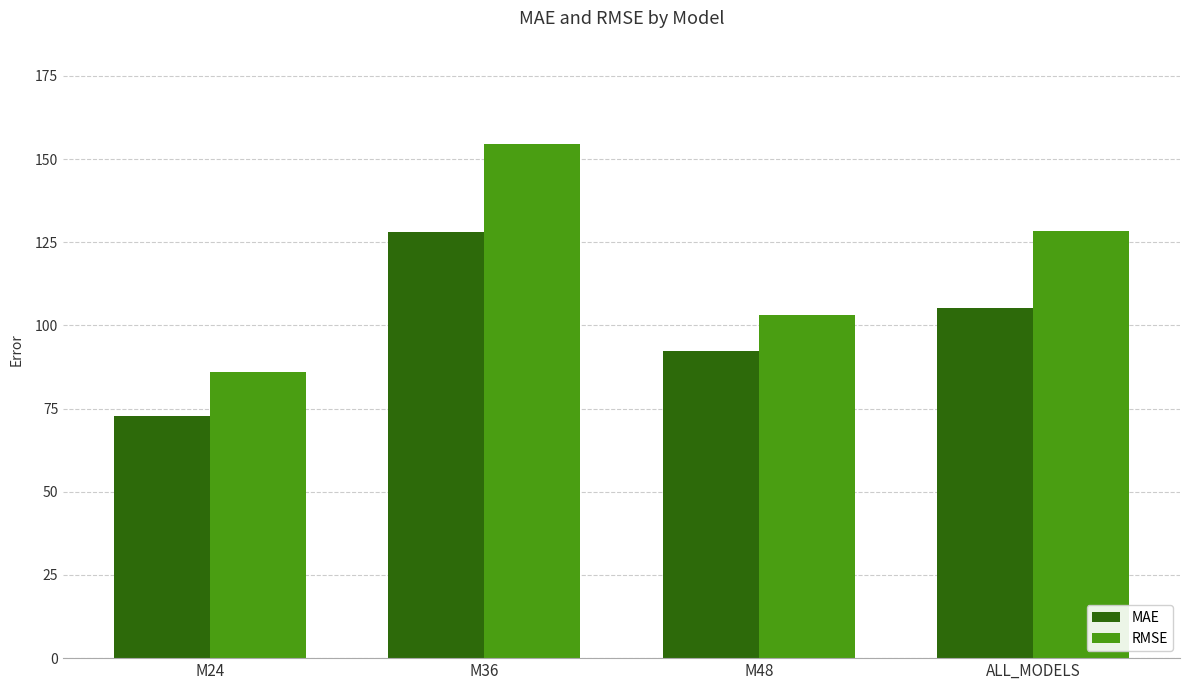

Reading left to right, transcribe all the data shown in this chart.

MAE: M24=72.9	M36=128.1	M48=92.4	ALL_MODELS=105.4
RMSE: M24=86.0	M36=154.7	M48=103.0	ALL_MODELS=128.3